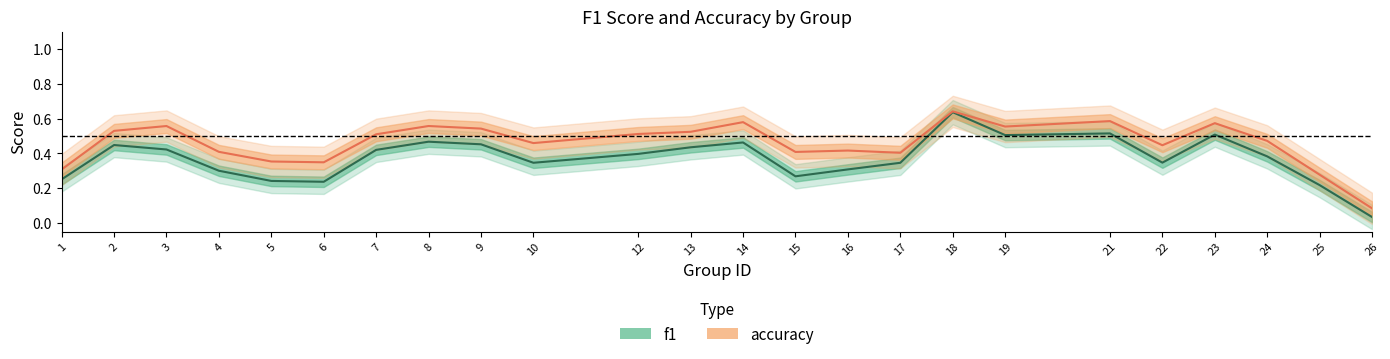

How many lines are shown in the chart?

2